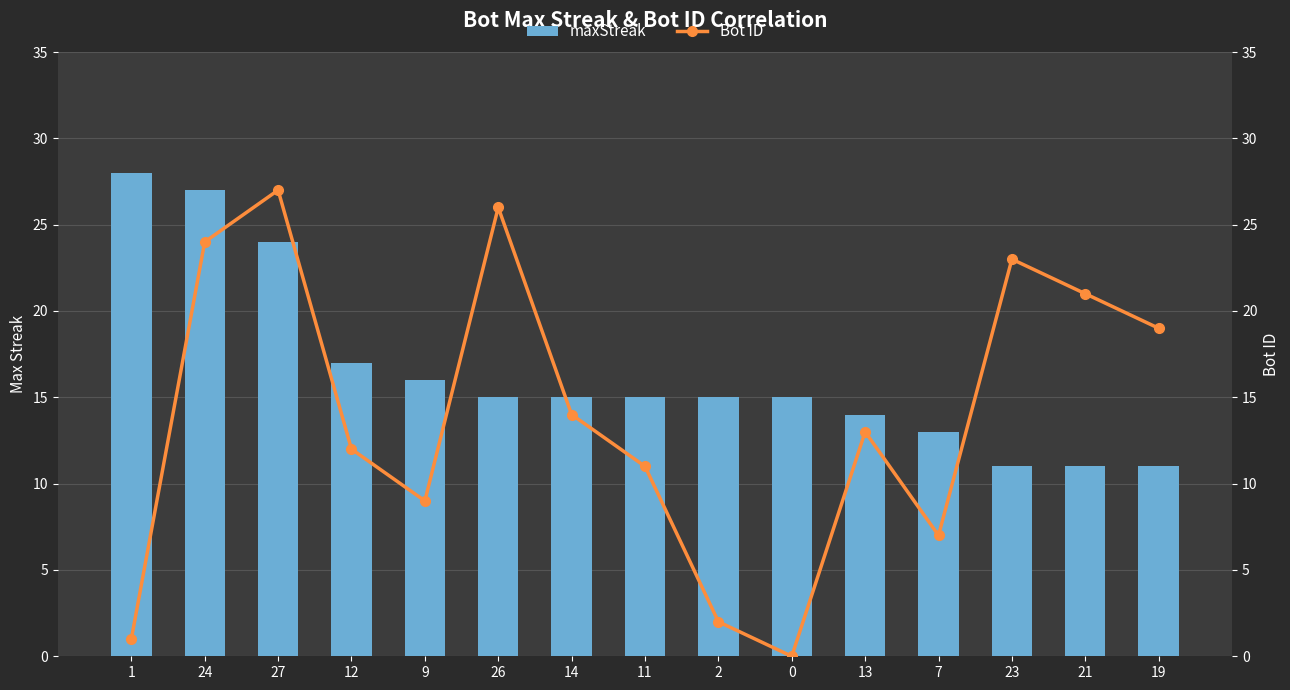

What are all the series names shown in the legend?

maxStreak, Bot ID